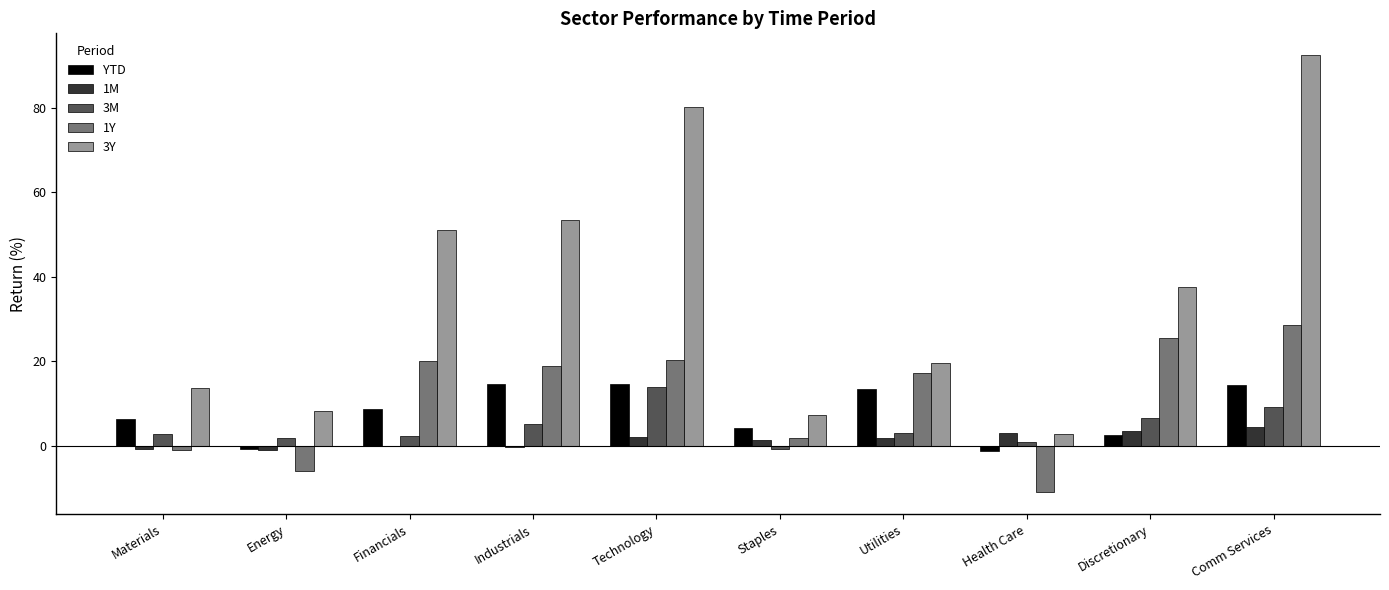

What is the sum of all 1M values?

13.8